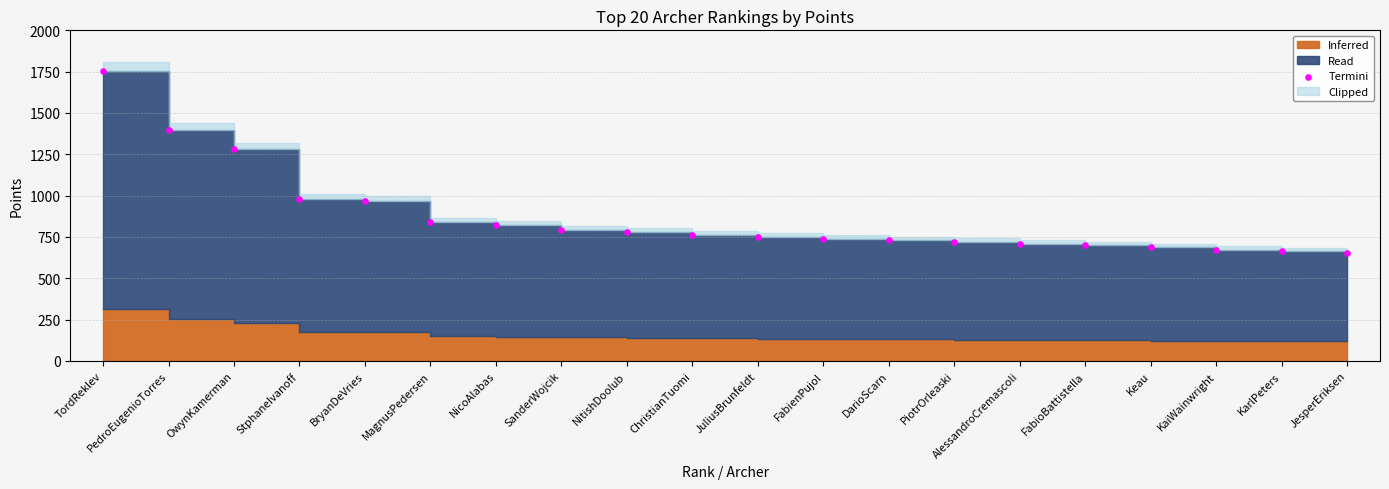

What Y value in the scatter plot is closest to 1205?

1280